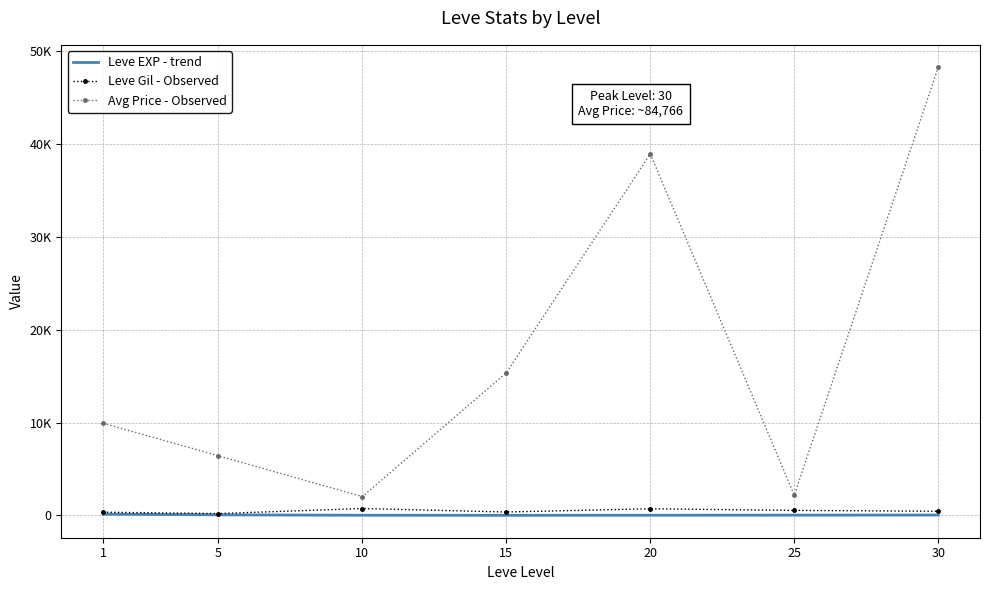

What is the difference between the Leve Gil - Observed values at 20 and 15?

346.7